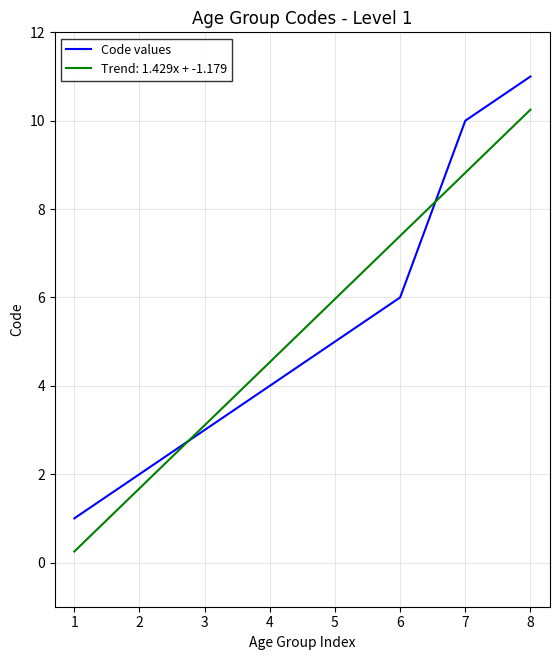

At which category does the chart reach its peak across all series?

8